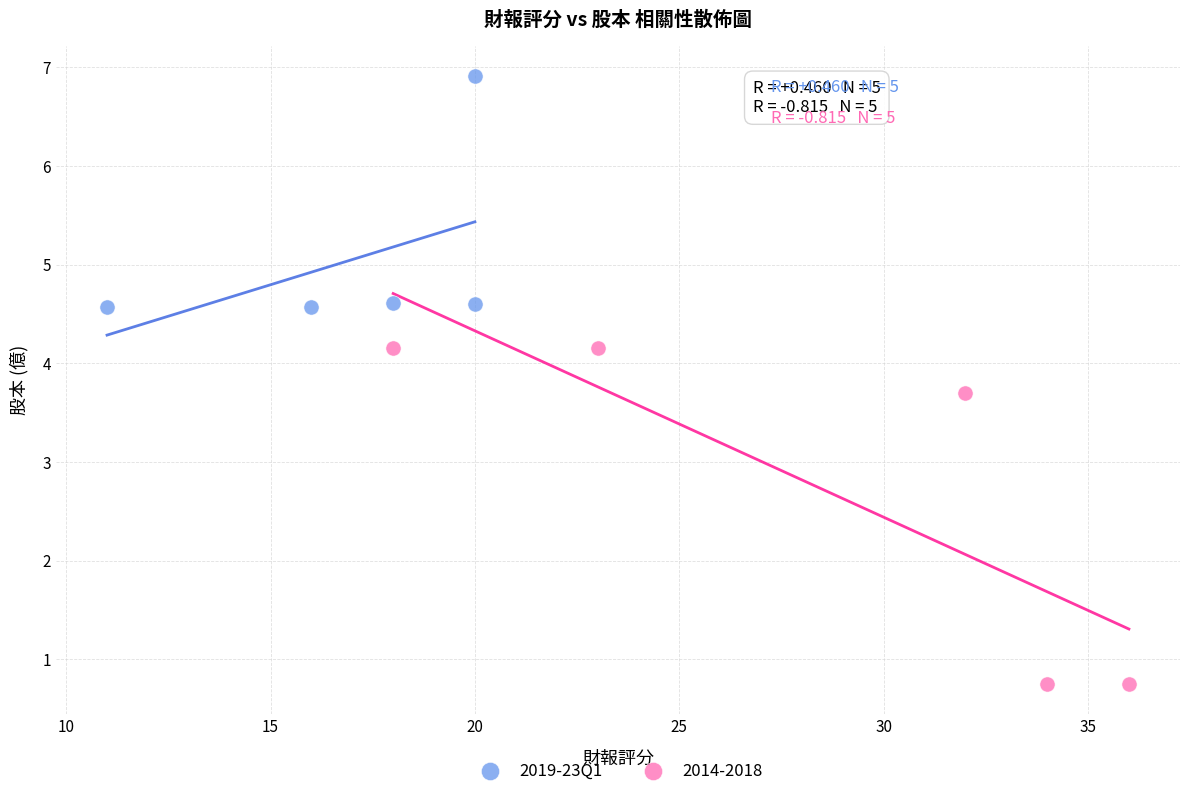

Which series reaches the maximum Y coordinate?

2019-23Q1